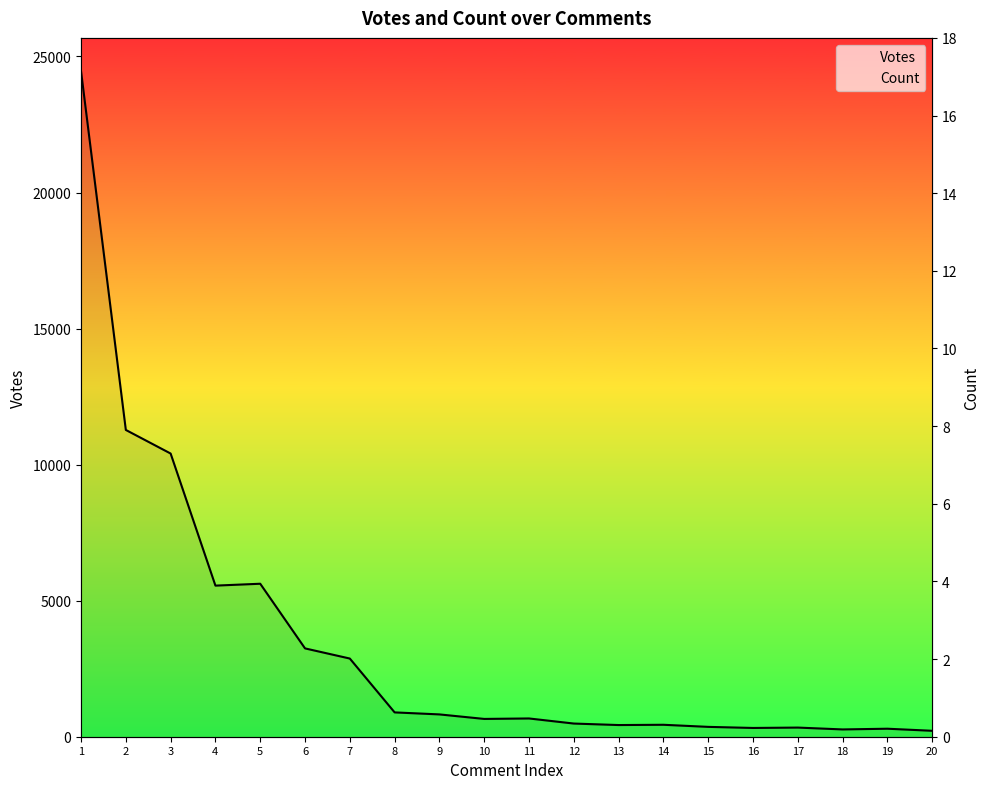

Reading left to right, extract all data points from this chart.

Votes: 1=24459	2=11274	3=10407	4=5553	5=5622	6=3246	7=2873	8=894	9=820	10=654	11=671	12=484	13=429	14=439	15=362	16=322	17=336	18=268	19=294	20=218
Count: 1=12	2=6	3=2	4=12	5=2	6=2	7=2	8=7	9=2	10=2	11=1	12=3	13=2	14=2	15=2	16=5	17=2	18=4	19=2	20=2